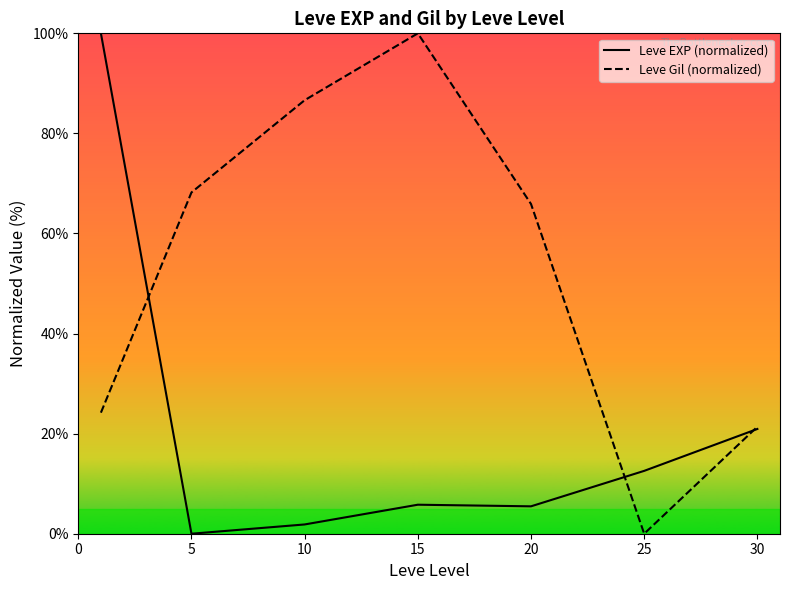

Between 20 and 15, which is larger?

15